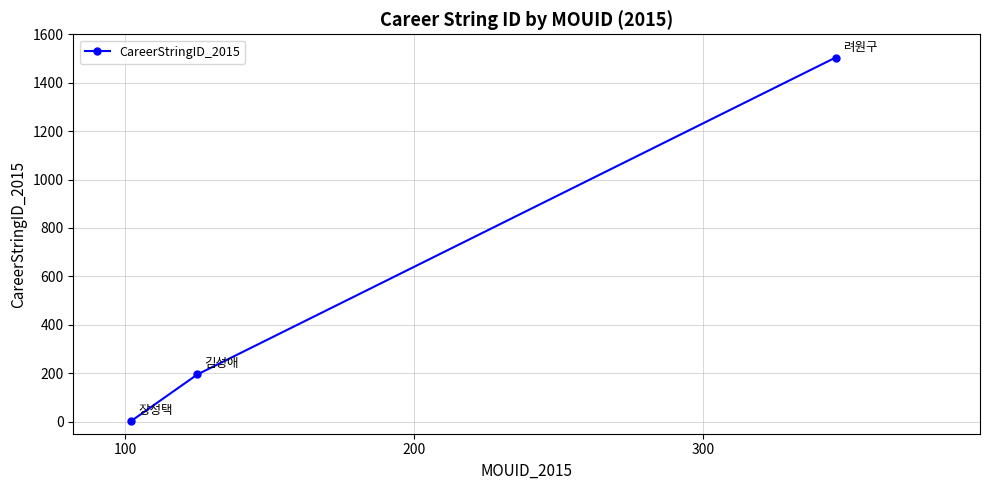

Reading left to right, list all the values displayed in this chart.

2	195	1504